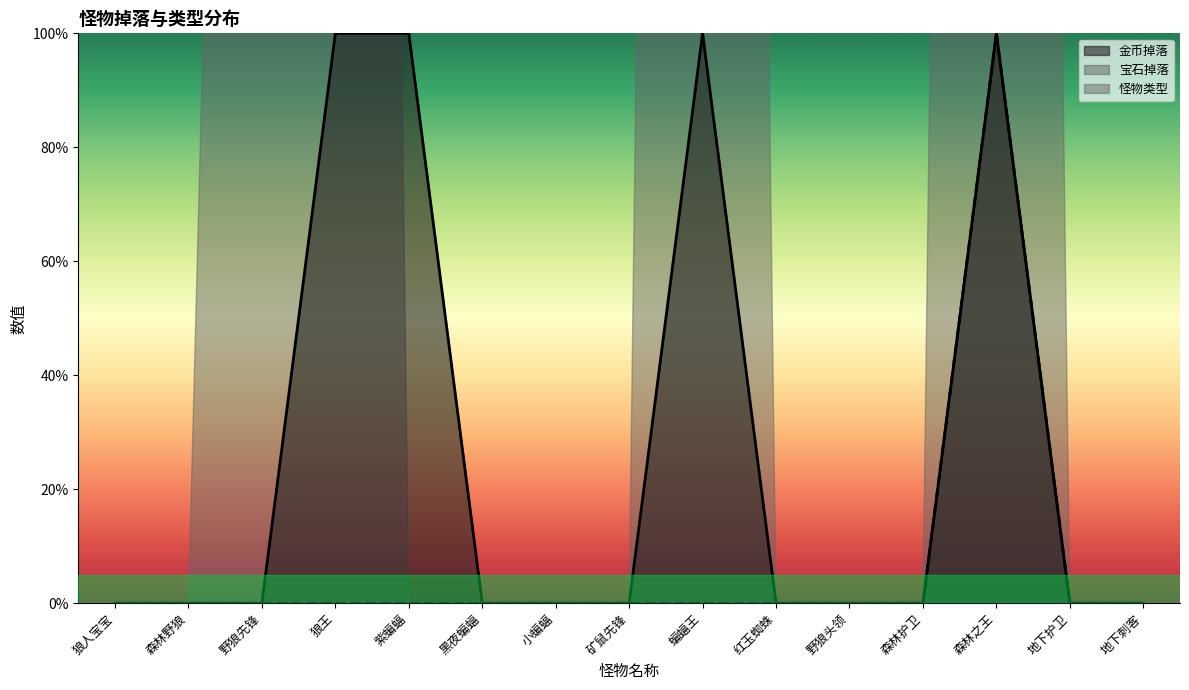

Rank the categories by 金币掉落 value from highest to lowest.

狼王, 紫蝙蝠, 蝙蝠王, 森林之王, 狼人宝宝, 森林野狼, 野狼先锋, 黑夜蝙蝠, 小蝙蝠, 矿鼠先锋, 红玉蜘蛛, 野狼头领, 森林护卫, 地下护卫, 地下刺客